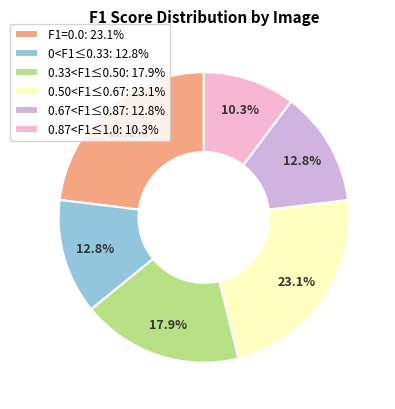

Do 0<F1≤0.33: 12.8% and 0.33<F1≤0.50: 17.9% together represent more than half of the pie?

No